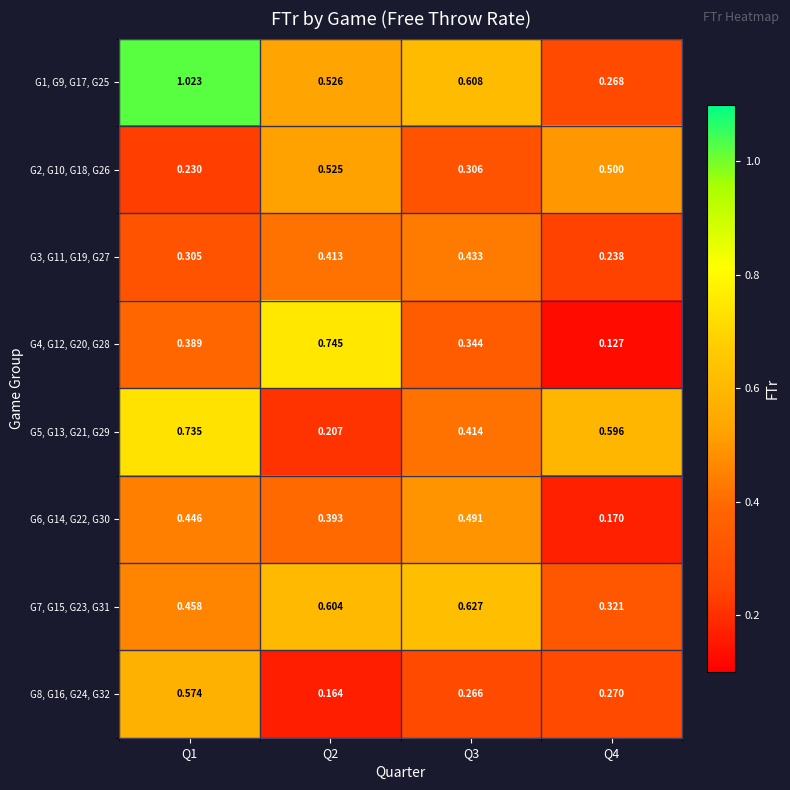

Is the value of G7, G15, G23, G31 at Q1 greater than the value of G5, G13, G21, G29 at Q4?

No